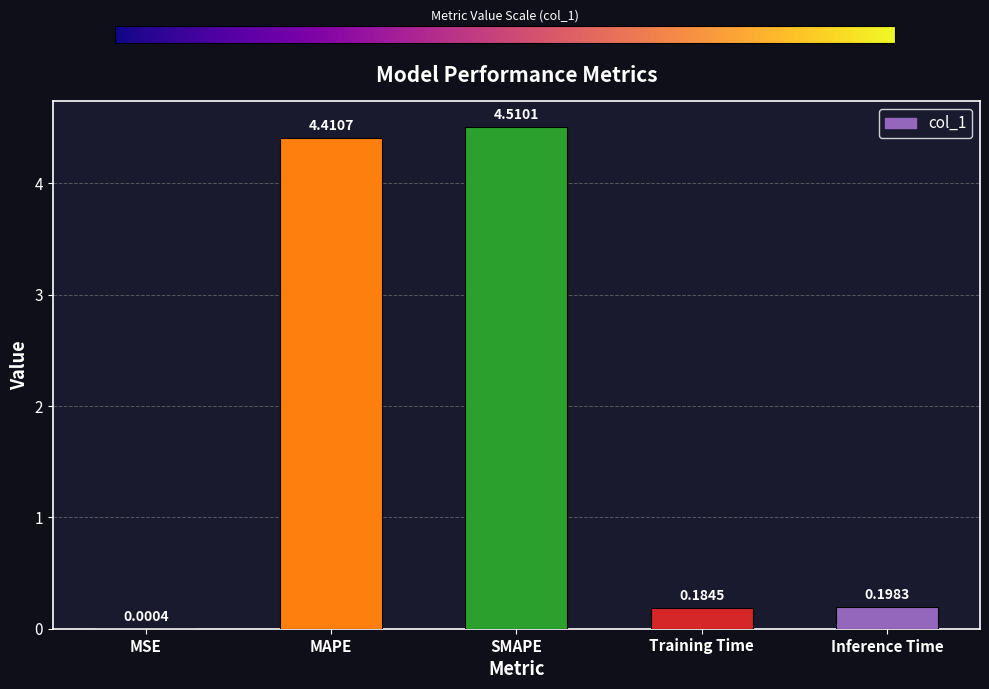

The chart shows a value of 4.4 at MAPE. True or false?

True